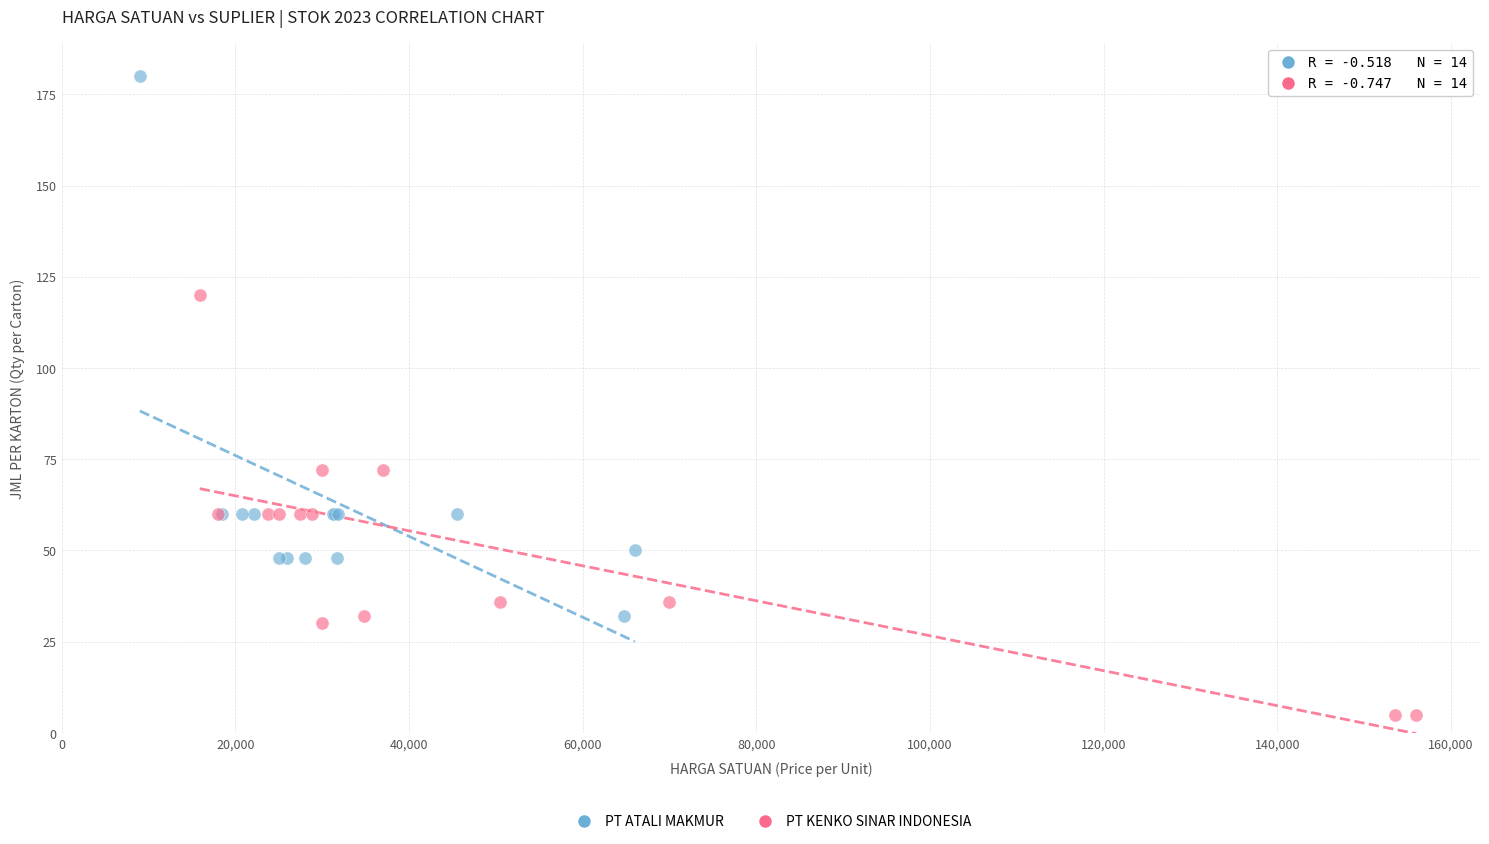

Which series has the widest spread of Y values?

PT ATALI MAKMUR